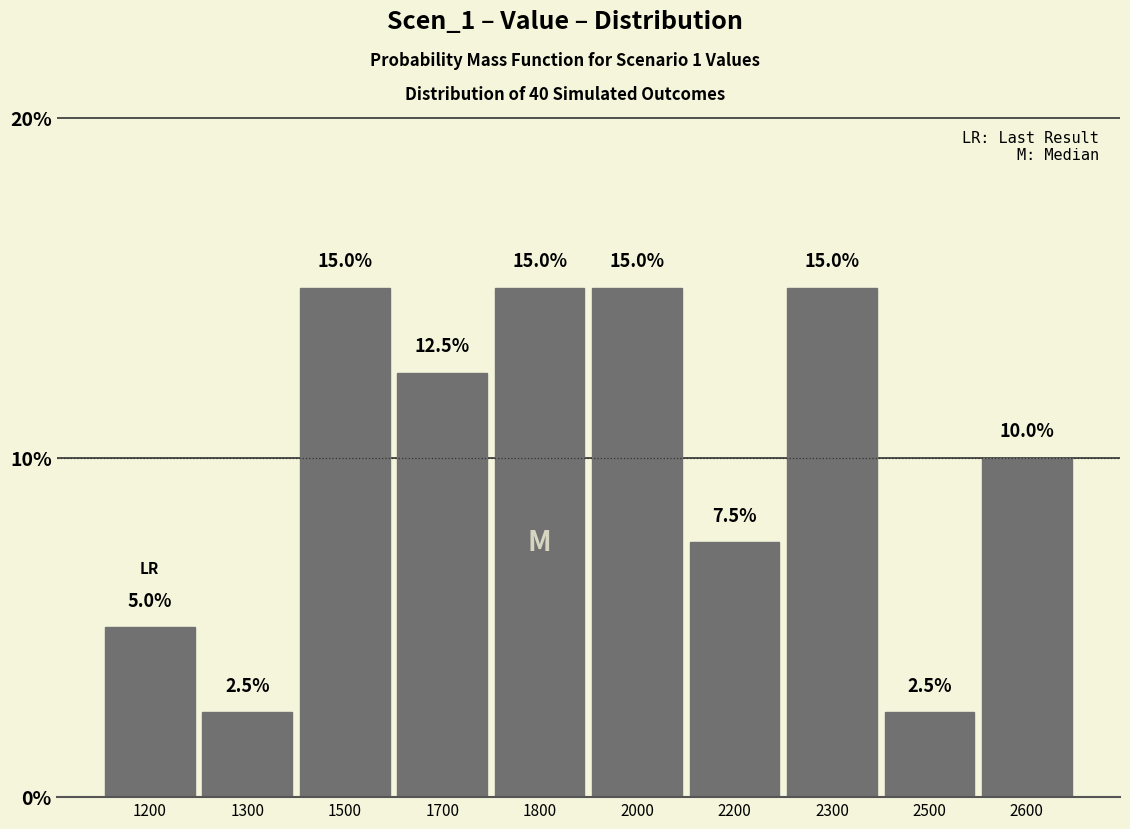

Reading left to right, what are all the values shown in this chart?

5.0	2.5	15.0	12.5	15.0	15.0	7.5	15.0	2.5	10.0